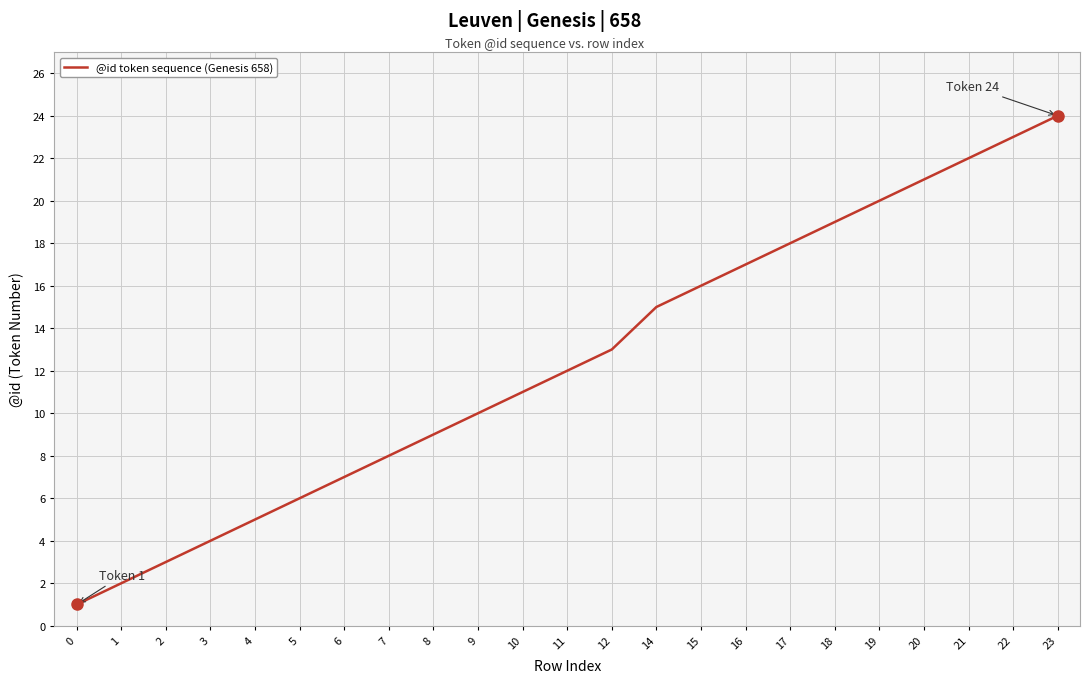

Reading left to right, what are all the values shown in this chart?

0=1	1=2	2=3	3=4	4=5	5=6	6=7	7=8	8=9	9=10	10=11	11=12	12=13	14=15	15=16	16=17	17=18	18=19	19=20	20=21	21=22	22=23	23=24